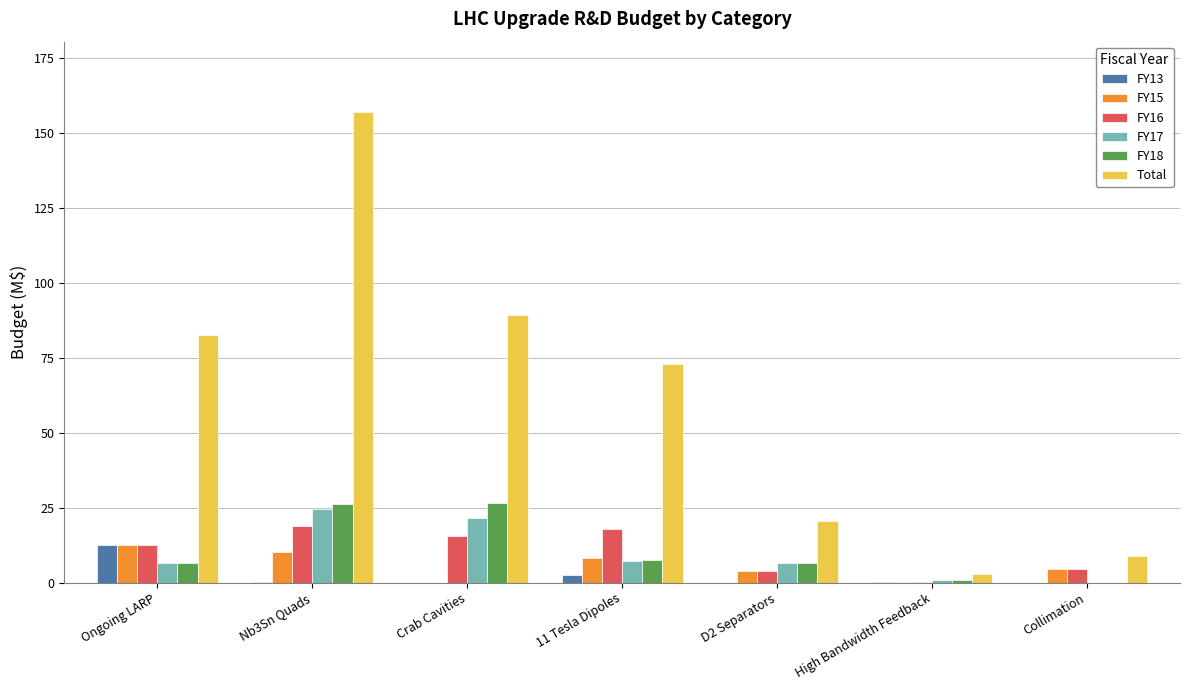

The value of FY13 at Collimation is 7.4. True or false?

False